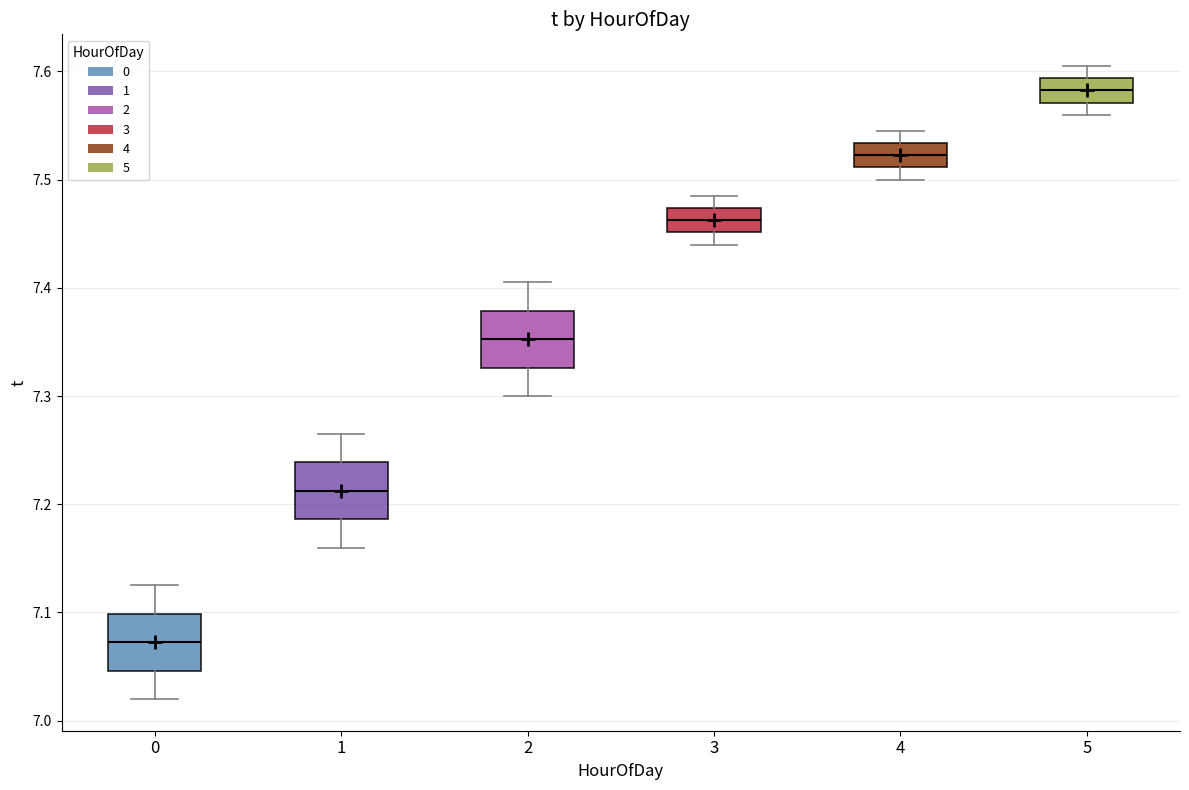

Where does the upper whisker of the box at x = 5 end on the y-axis? The values are not printed on the chart, so give them approximately, as read against the axis.

7.61